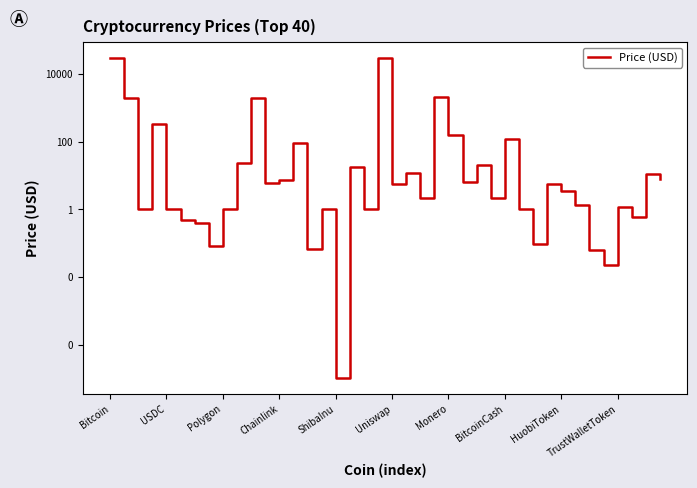

The value at 29 is 0.7. True or false?

False